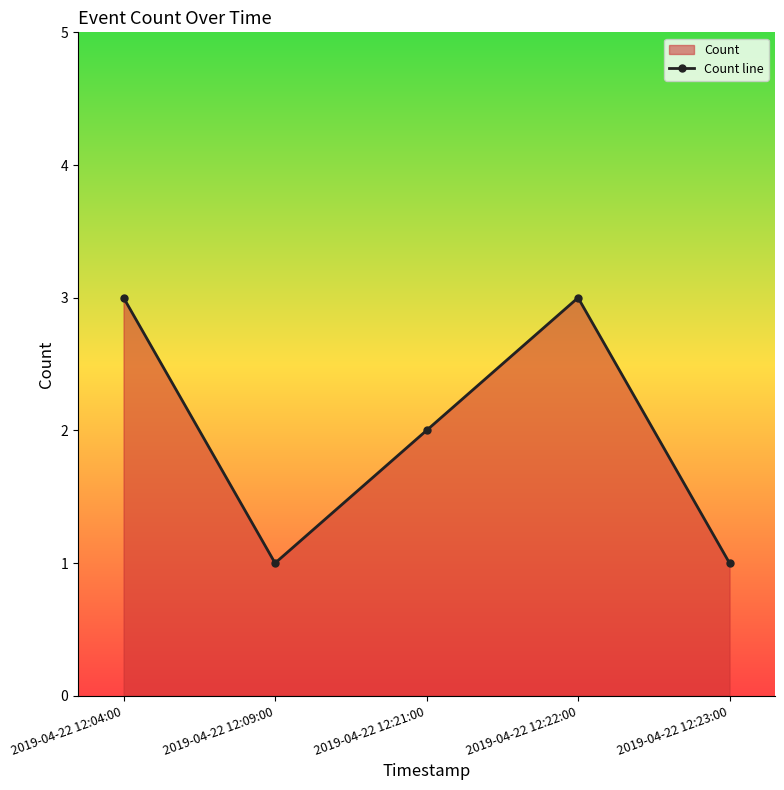

Does the chart display data point markers on the line(s)?

Yes